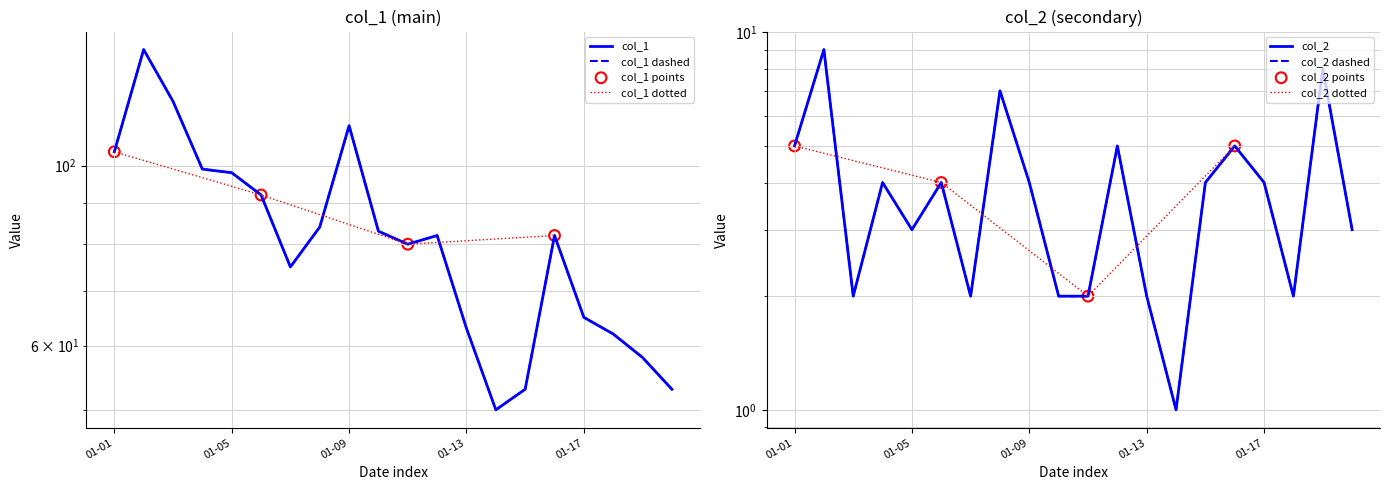

What are all the series names shown in the legend?

col_1, col_2